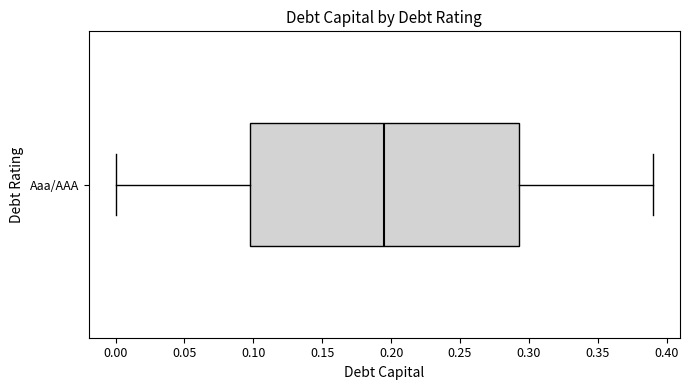

Transcribe this box plot: give where the median line is, the range the box spans, and where the two whiskers end, as read against the x-axis. The values are not printed on the chart, so give them approximately, as read against the axis.

median 0.195, box 0.100 to 0.295, whiskers 0.000 to 0.390